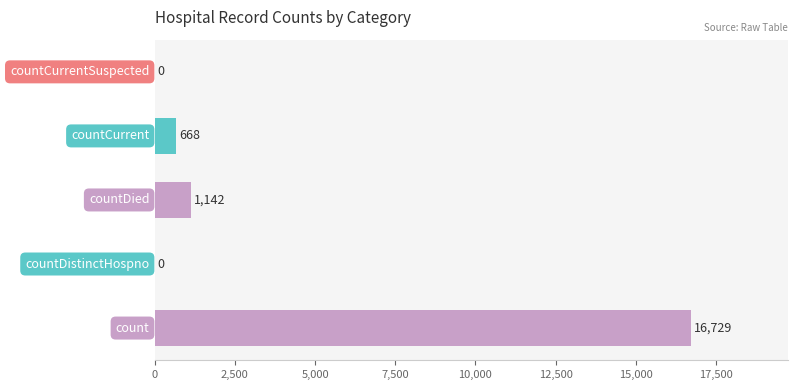

What is the sum of all values?

18539